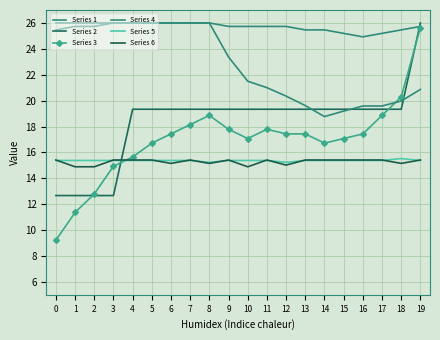

In Series 3, how many points are lower than both neighbors (excluding endpoints)?

2